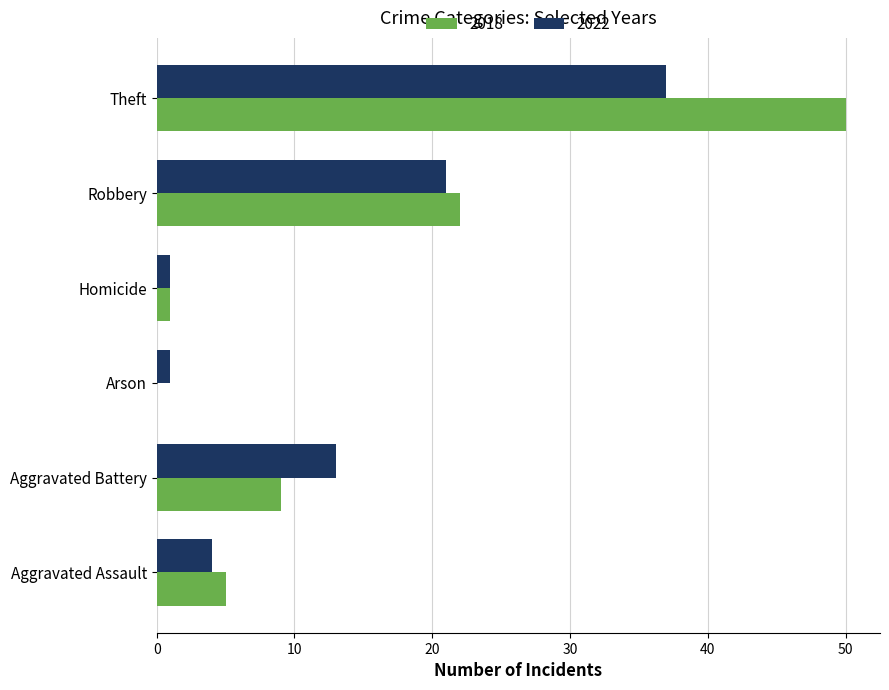

Is the value of 2018 at Arson greater than the value of 2022 at Homicide?

No